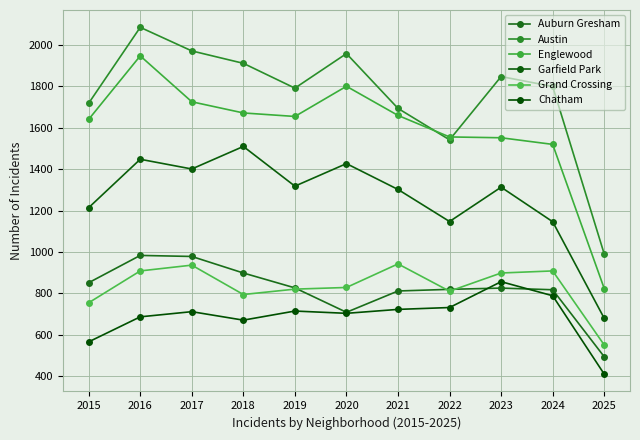

How many lines are shown in the chart?

6